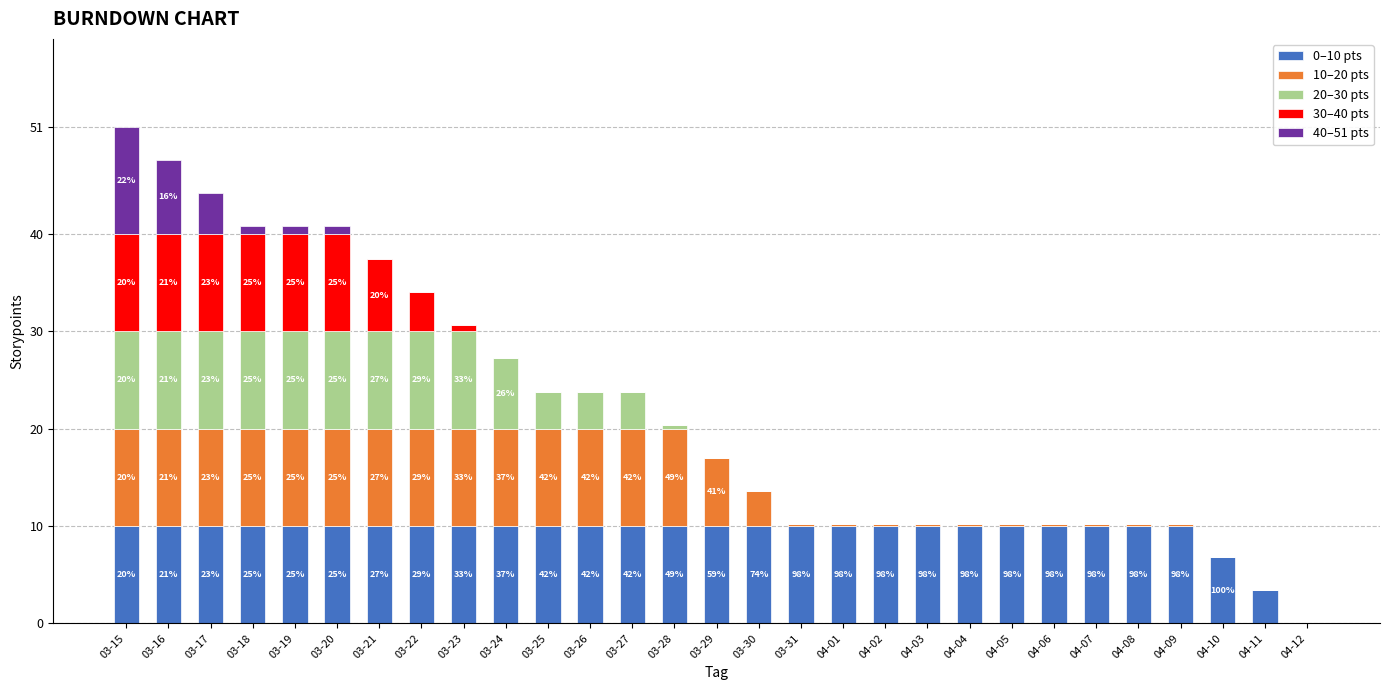

True or false: 0–10 pts has a value of 5.3 at 03-28.

False